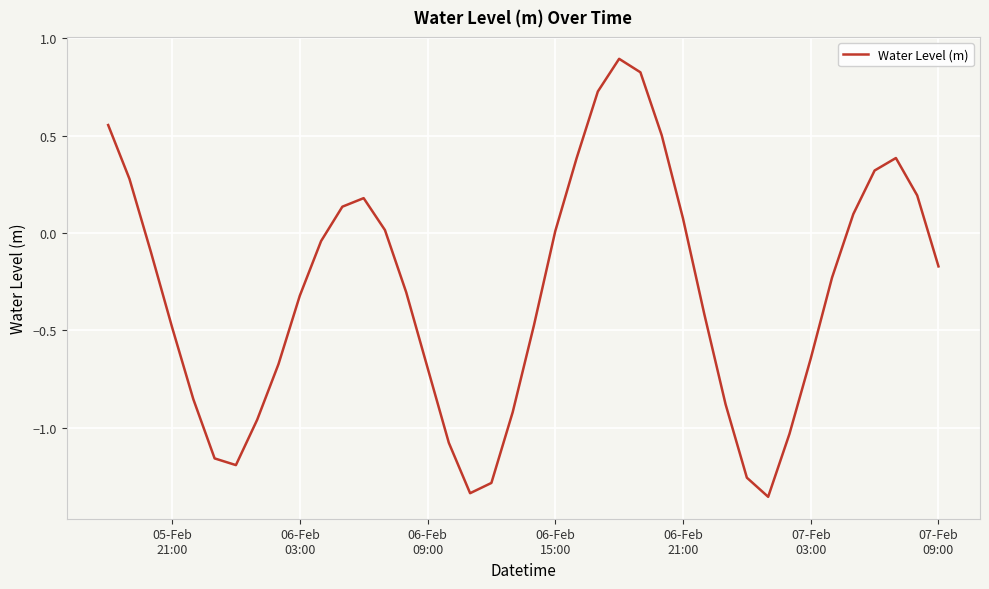

What is the greatest value displayed?

0.9